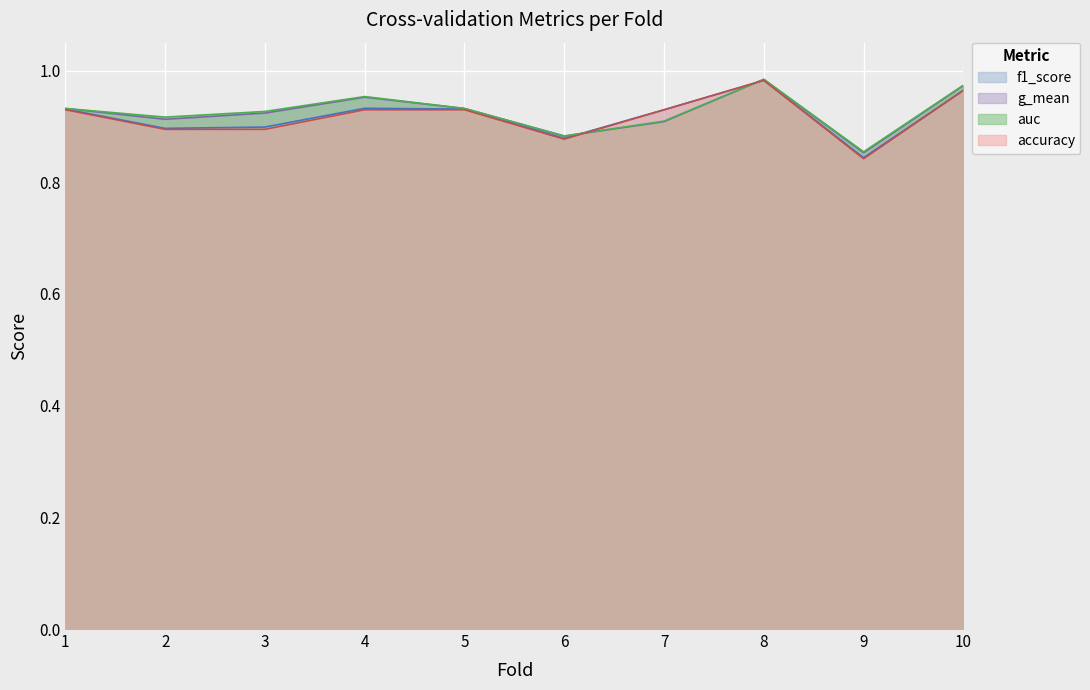

What is the average value of the f1_score series?

0.9